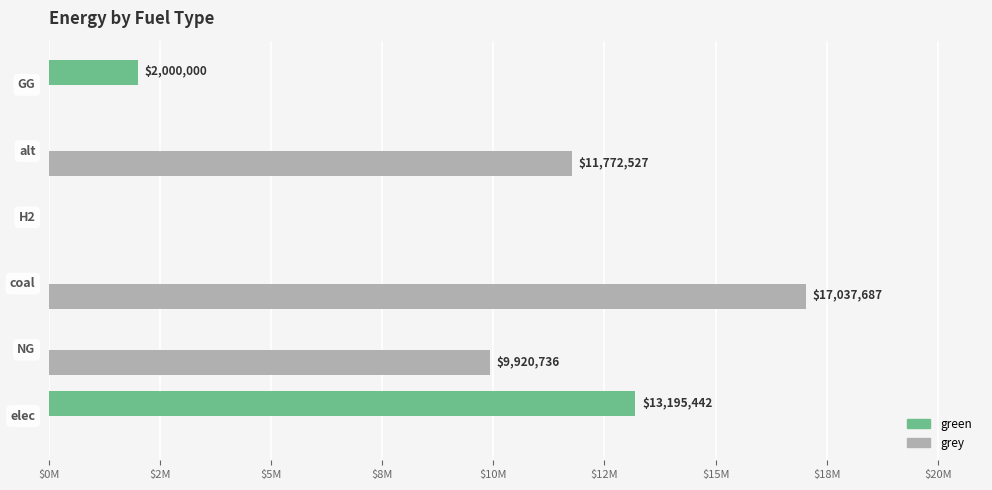

What are all the series names shown in the legend?

green, grey